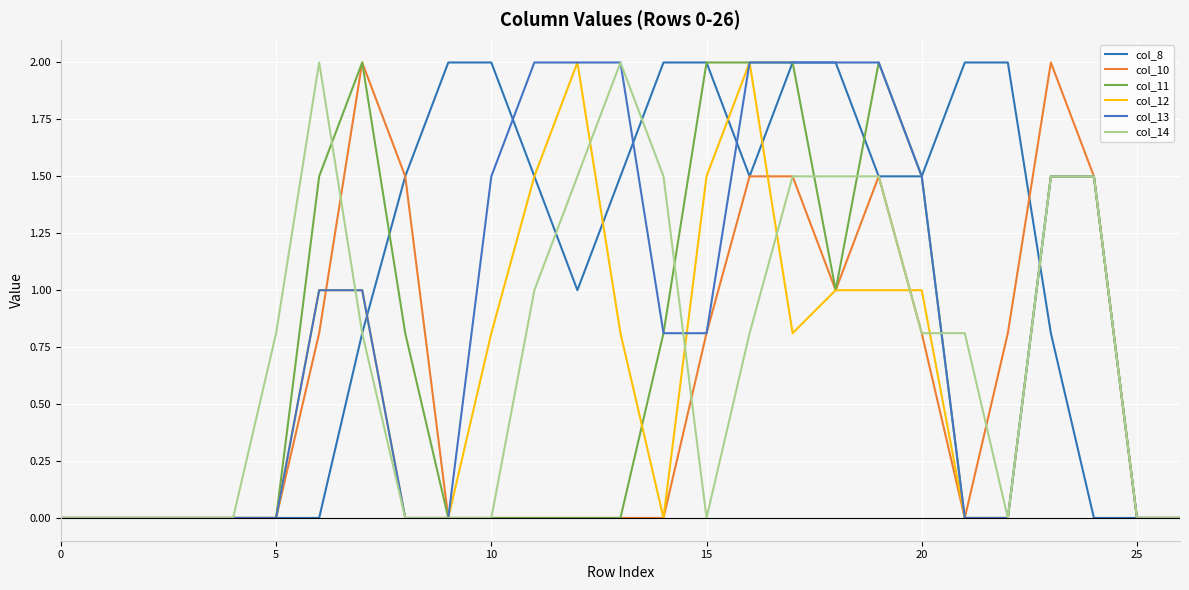

Which series has the widest spread of values?

col_8